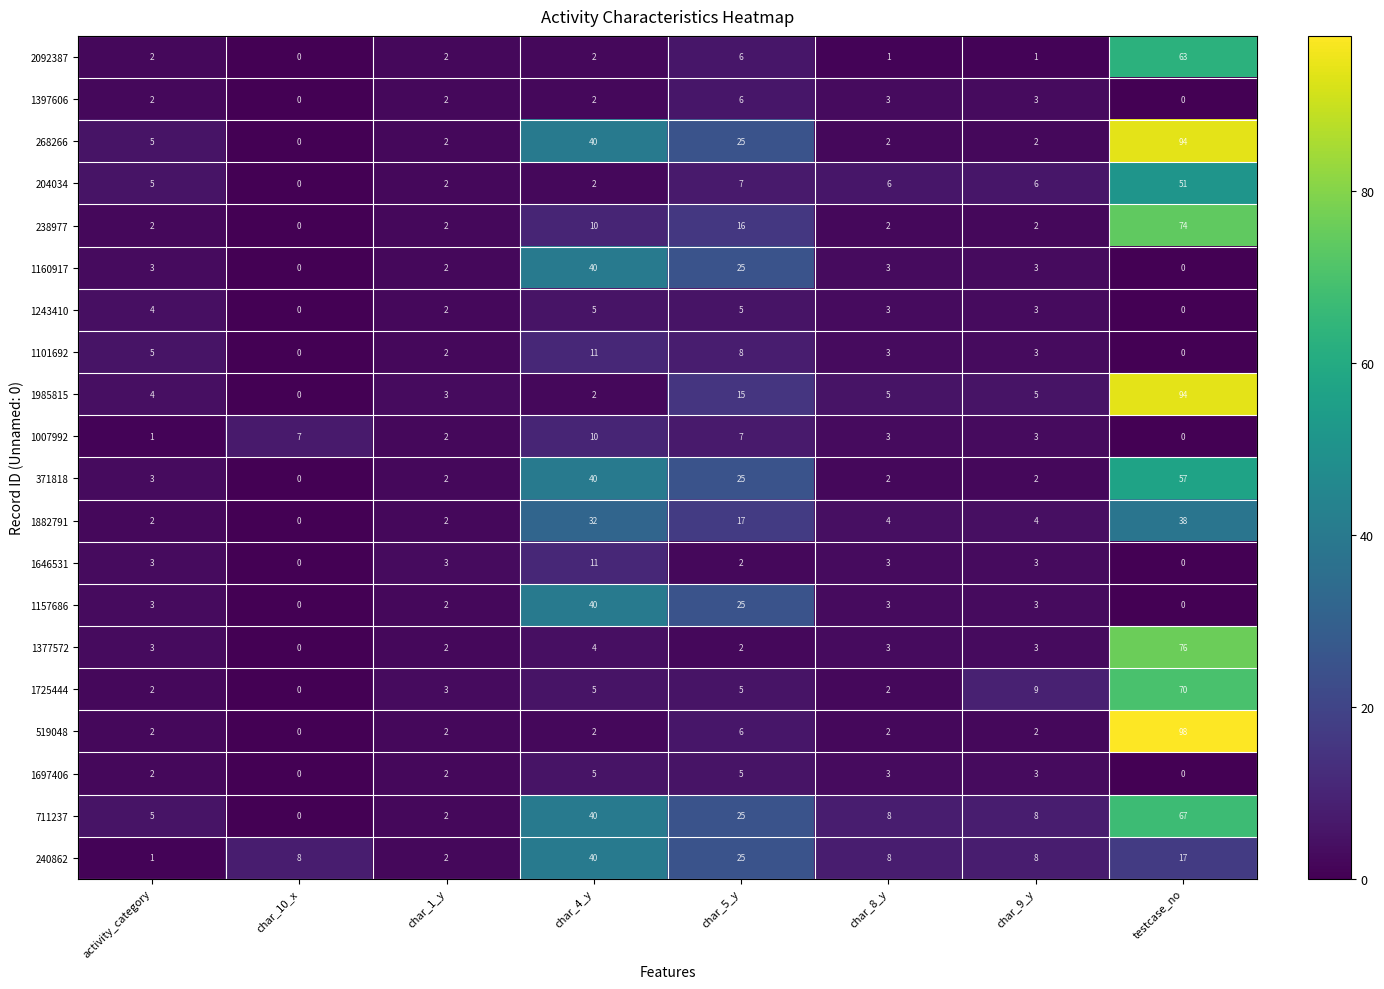

What is the sum of the 1157686 values at testcase_no and char_8_y?

3